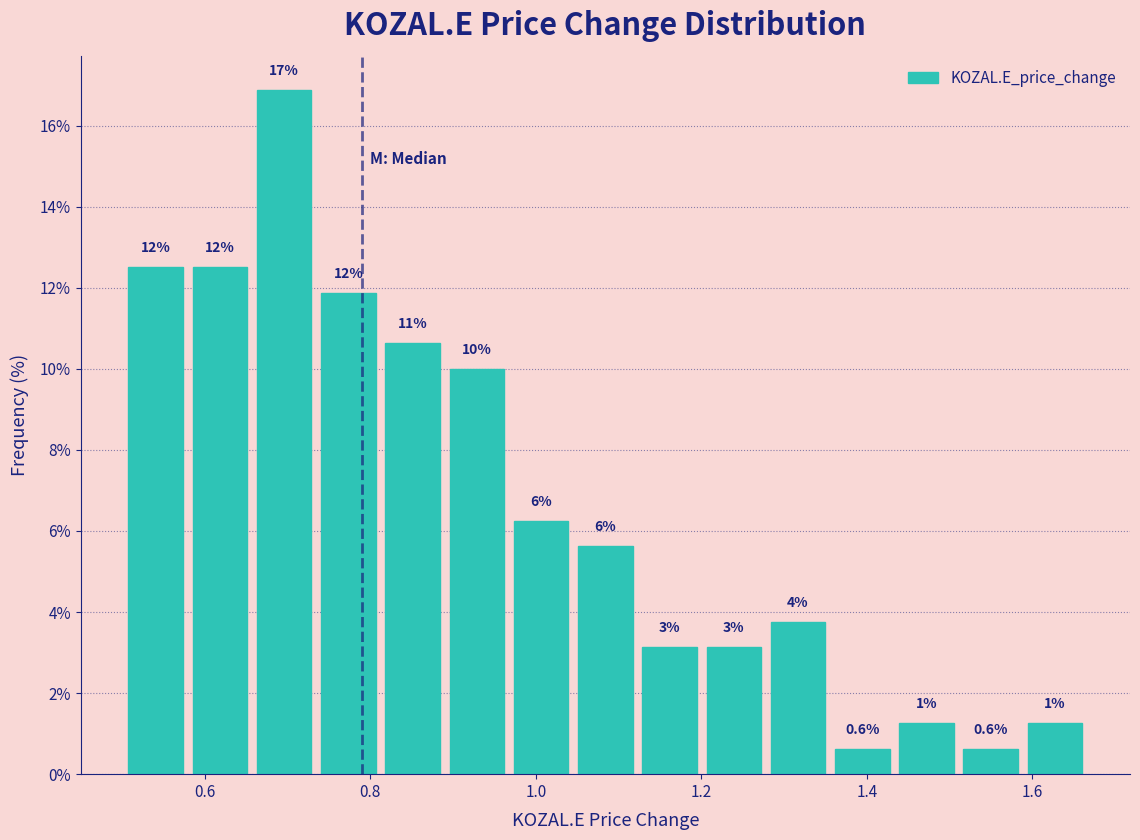

Read against the x-axis, roughly where is the centre of the tallest bar?

0.70